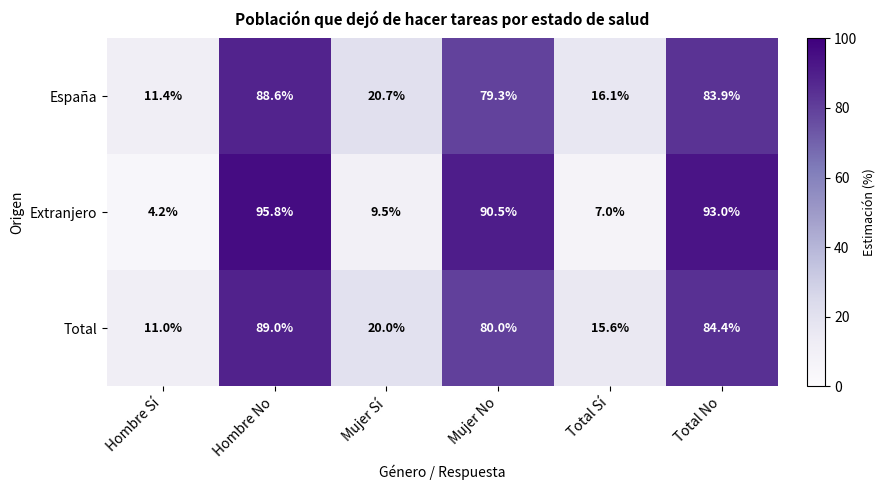

What is the average value of the Total series?

50.0